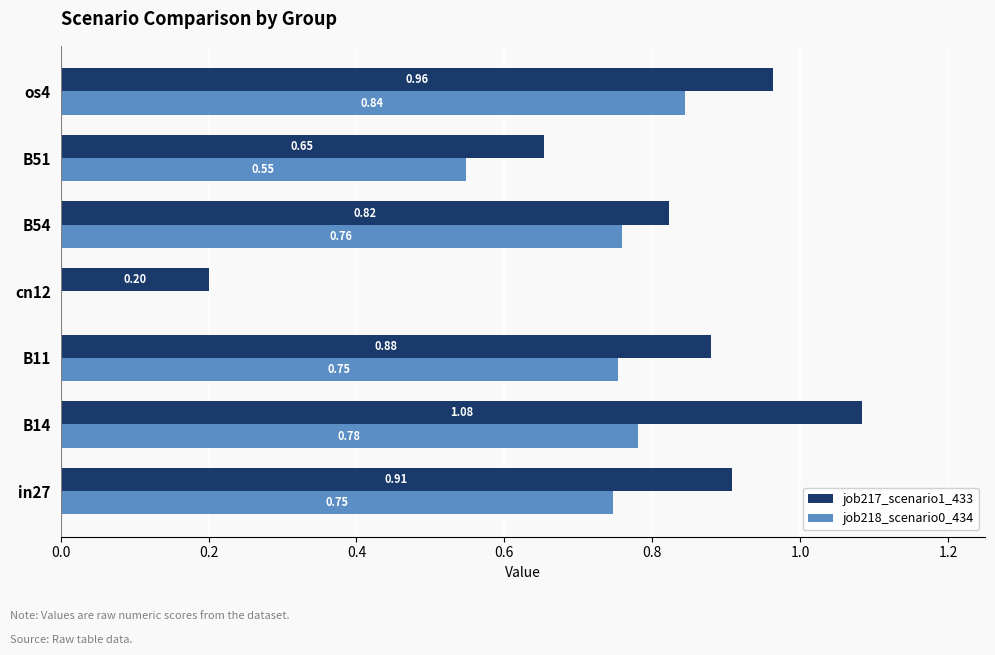

What is the sum of all job217_scenario1_433 values?

5.5